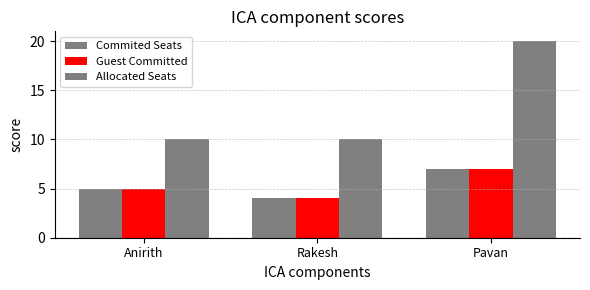

At Anirith, list the series in order from largest to smallest.

Allocated Seats, Commited Seats, Guest Committed